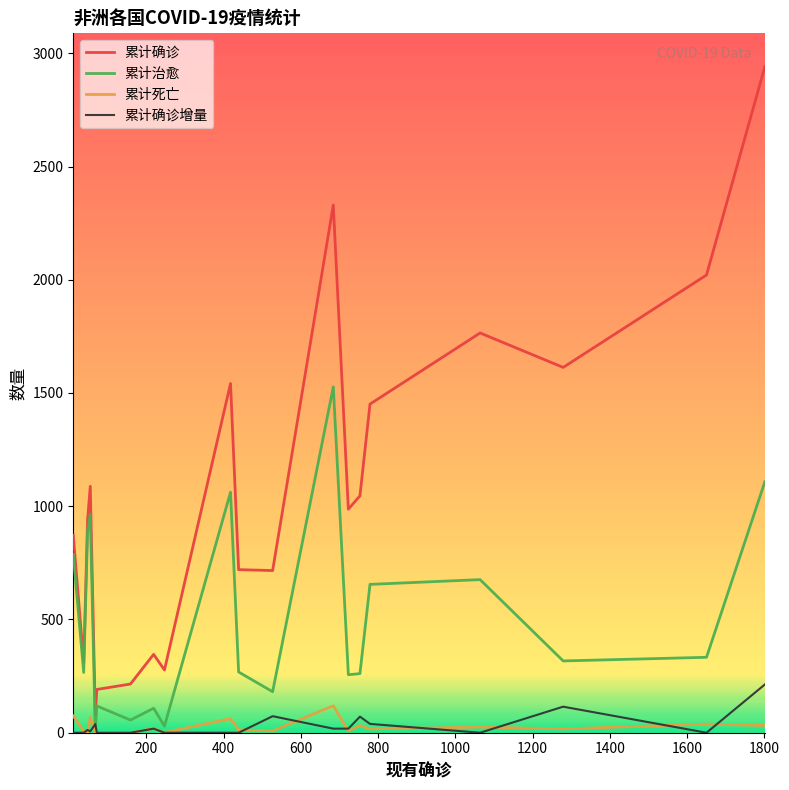

How many lines are shown in the chart?

4